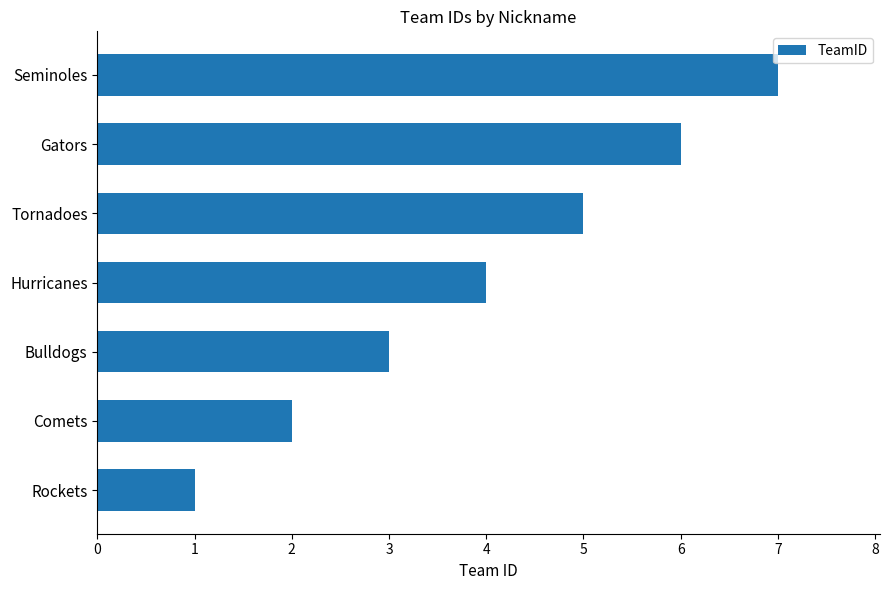

List the labels in order of value, largest first.

Seminoles, Gators, Tornadoes, Hurricanes, Bulldogs, Comets, Rockets